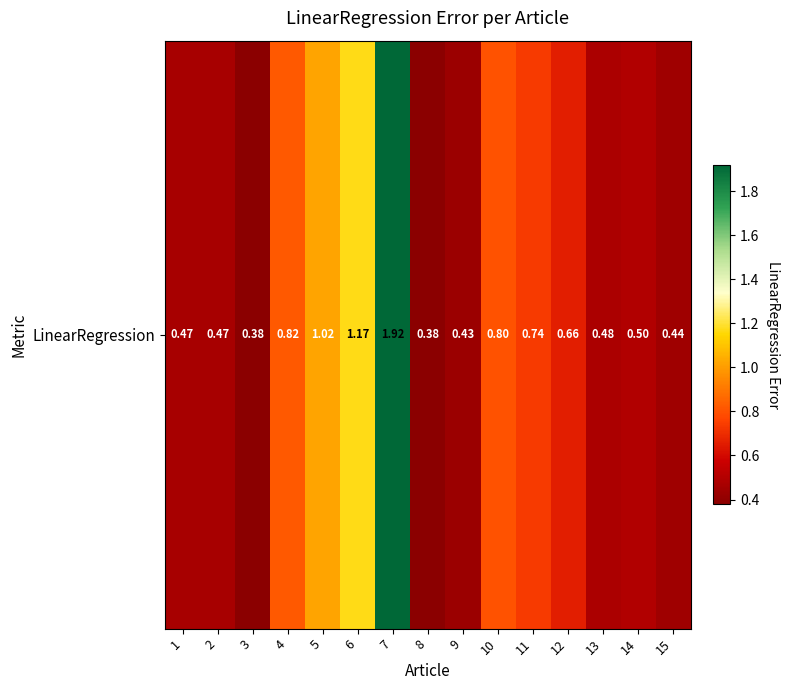

List the labels in order of value, largest first.

7, 6, 5, 4, 10, 11, 12, 14, 13, 1, 2, 15, 9, 8, 3